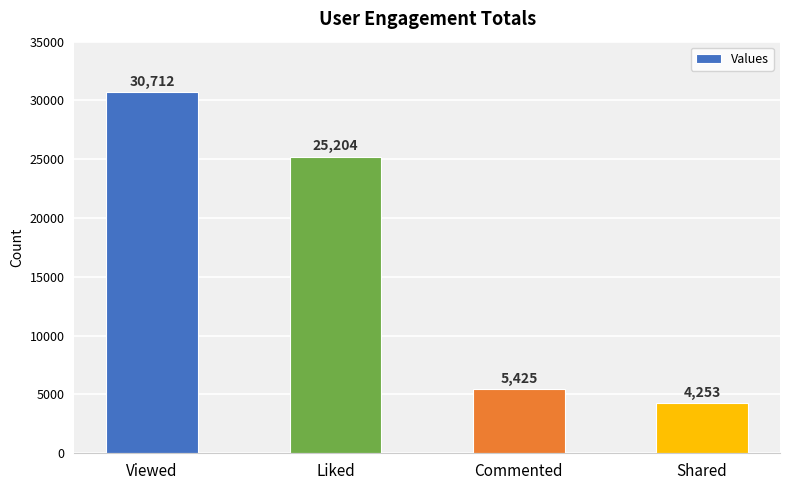

At which category does the chart reach its minimum across all series?

Shared